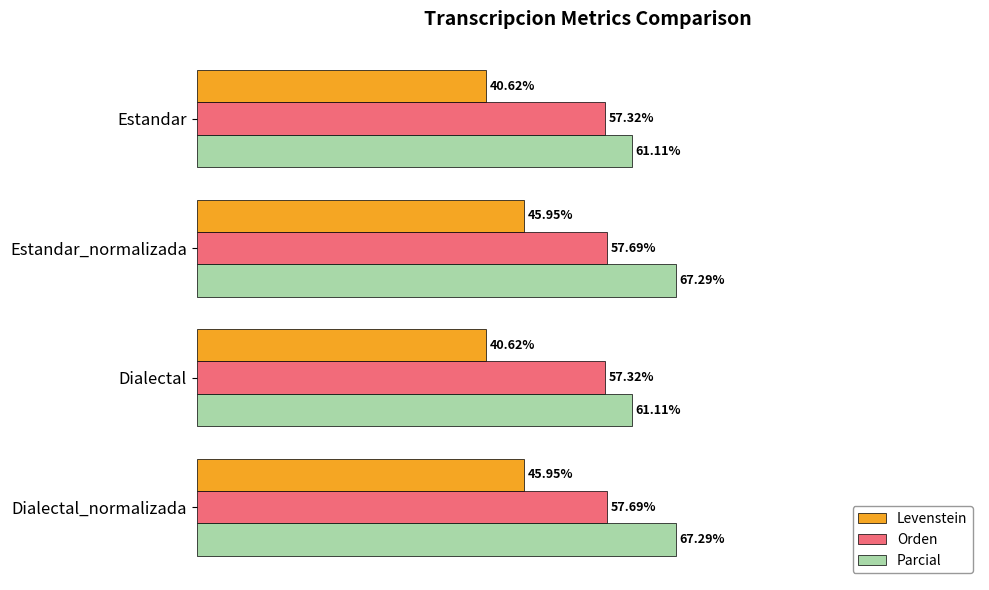

List the series in order of their peak value, highest first.

Parcial, Orden, Levenstein